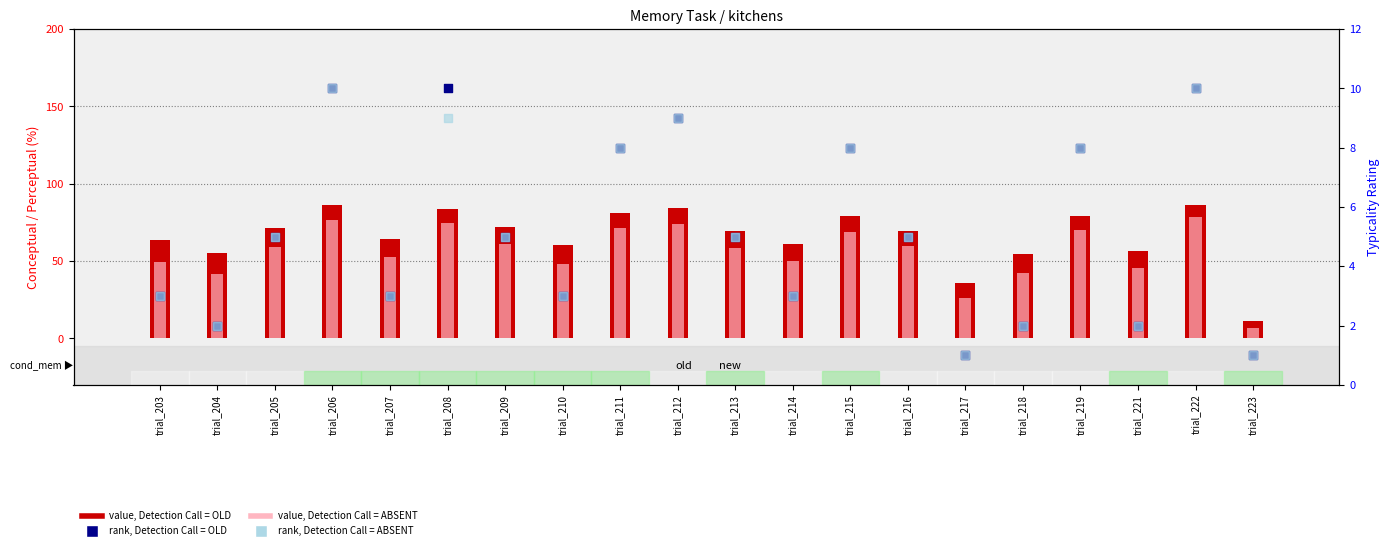

What is the total value across all series at trial_206?

182.5